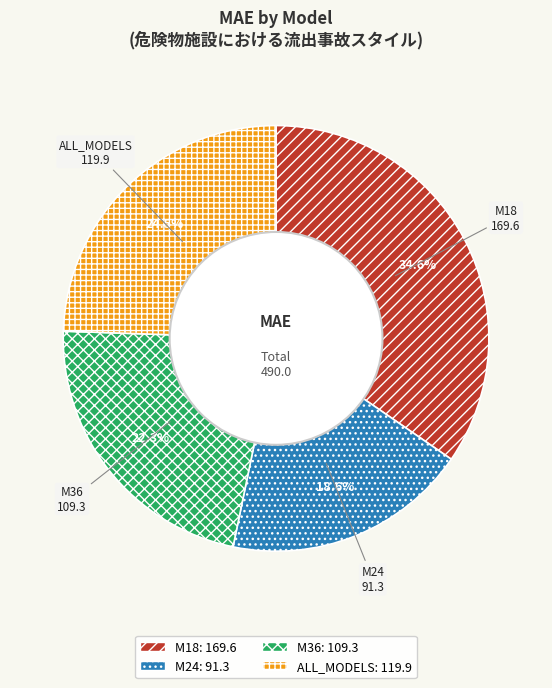

Rank the categories by value from highest to lowest.

M18, ALL_MODELS, M36, M24